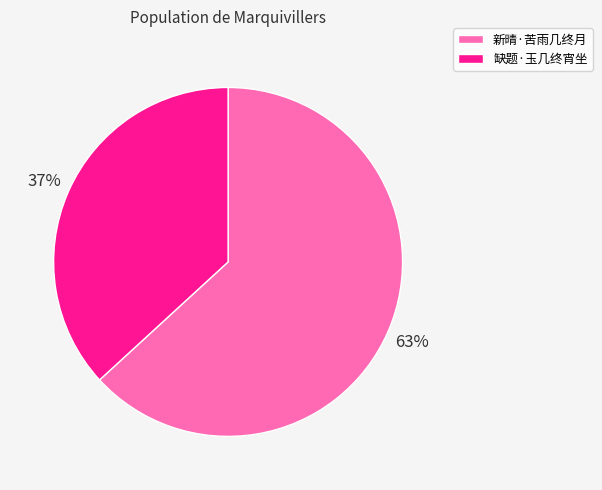

To the nearest percent, what is the difference between the 新晴·苦雨几终月 and 缺题·玉几终宵坐 slice percentages?

26%